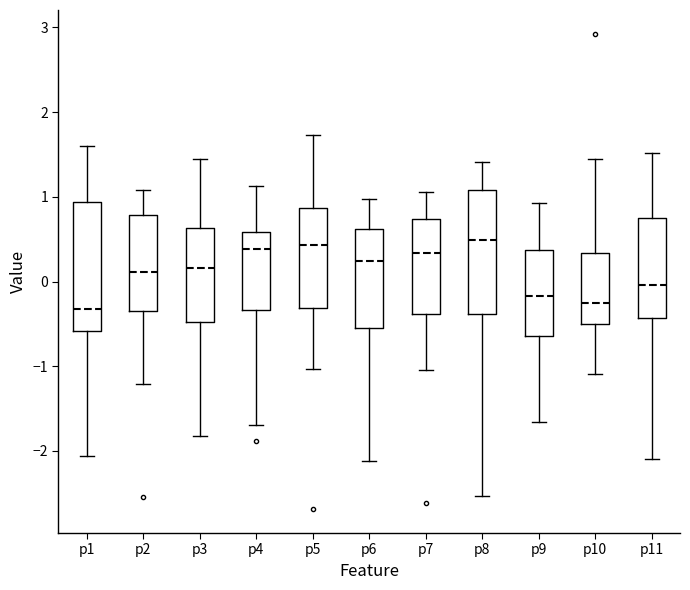

Where does the median line of the box for p5 sit on the y-axis? The values are not printed on the chart, so give them approximately, as read against the axis.

0.4